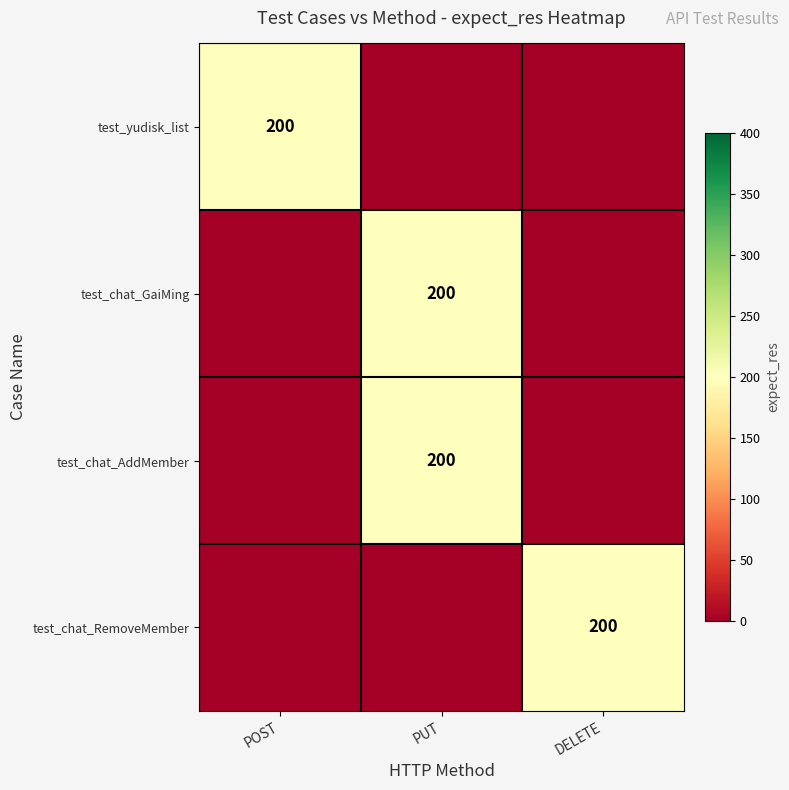

Is it true that test_chat_AddMember equals 113 at PUT?

False